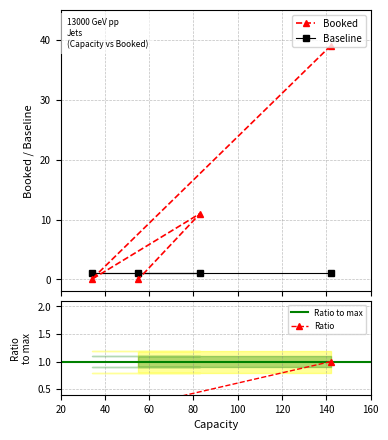

List the labels in order of value, largest first.

142, 83, 34, 55